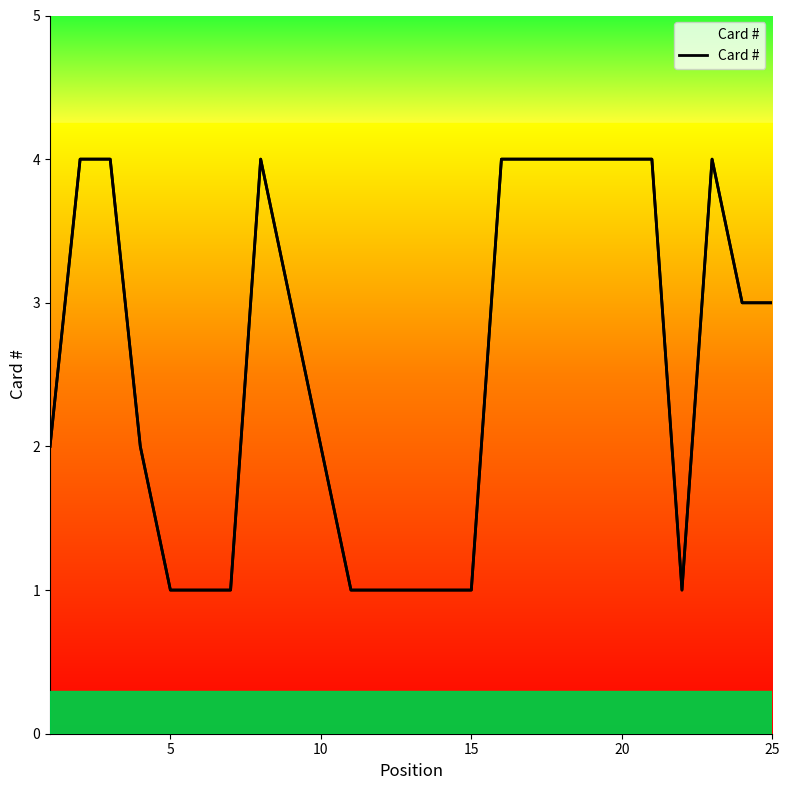

What is the average value?

3